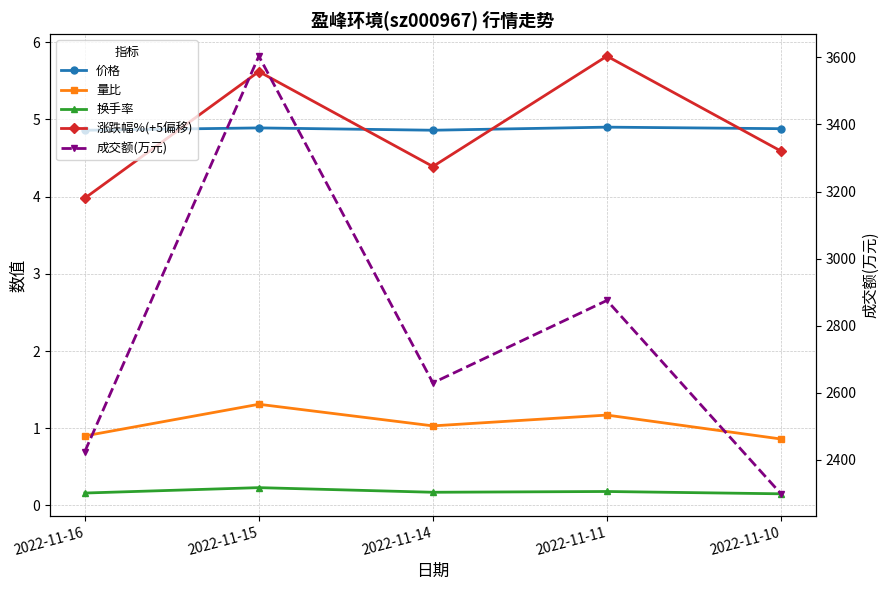

What is the difference between the maximum and minimum values in the 涨跌幅%(+5偏移) series?

1.8